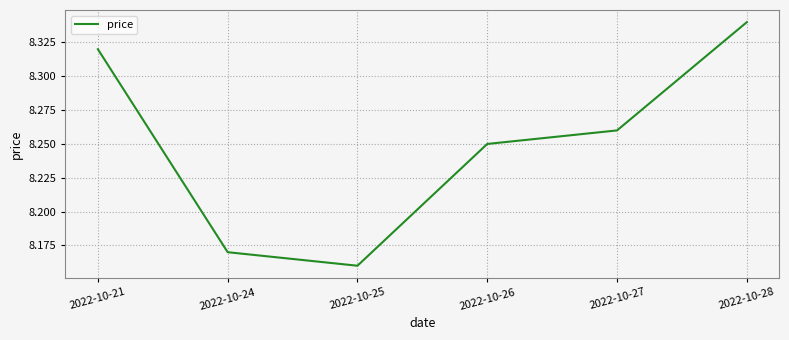

What is the sum of all values?

49.5